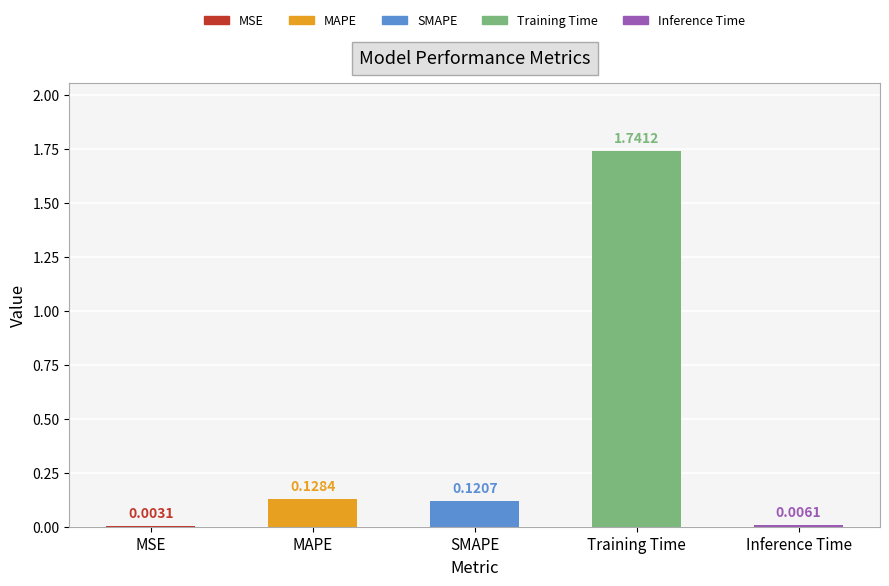

At which category does the chart reach its peak across all series?

Training Time